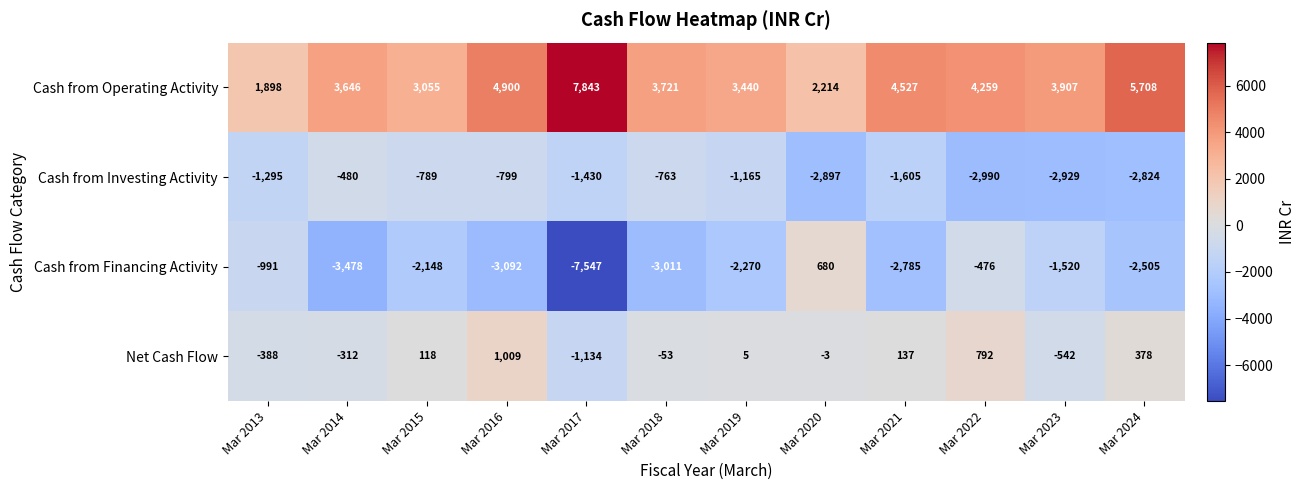

How many values in the Net Cash Flow series are below 5?

6